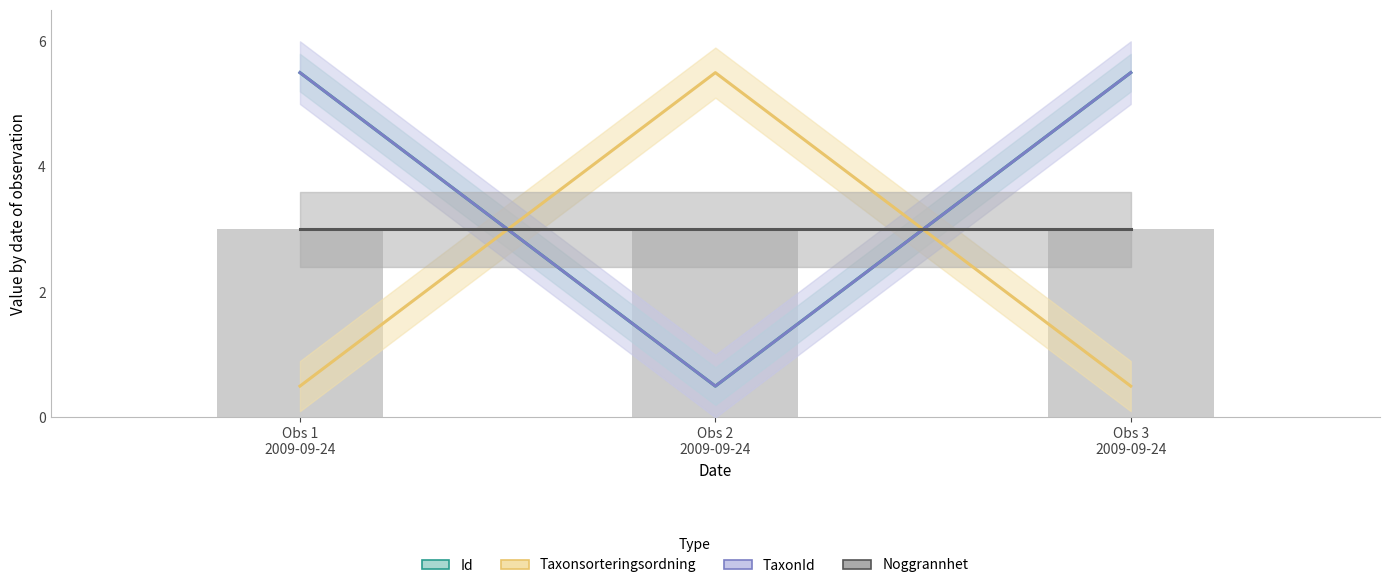

Which series has the largest range (max minus min)?

Id